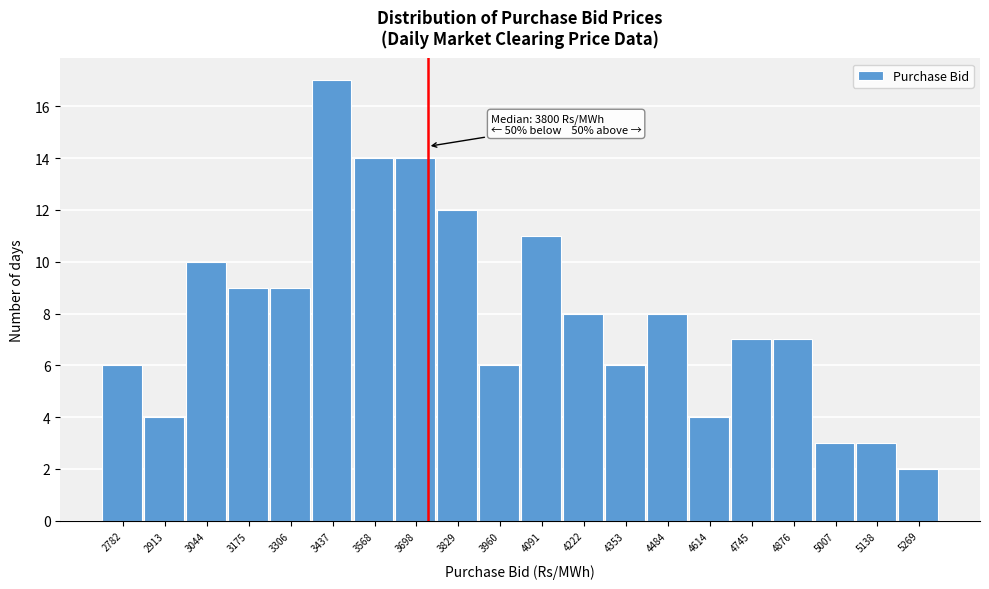

Reading left to right, transcribe all the data shown in this chart.

2782=6	2913=4	3044=10	3175=9	3306=9	3437=17	3568=14	3698=14	3829=12	3960=6	4091=11	4222=8	4353=6	4484=8	4614=4	4745=7	4876=7	5007=3	5138=3	5269=2